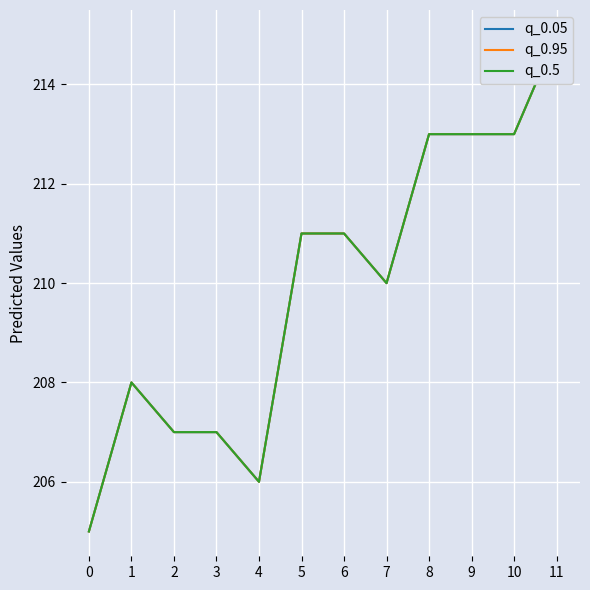

What is the sum of all q_0.95 values?

2519